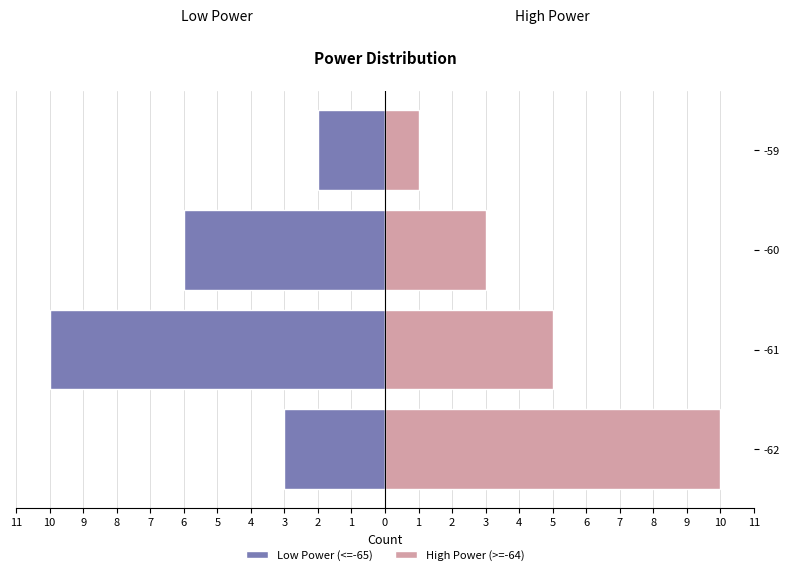

Is it true that High Power (>=-64) equals 2 at -61?

False